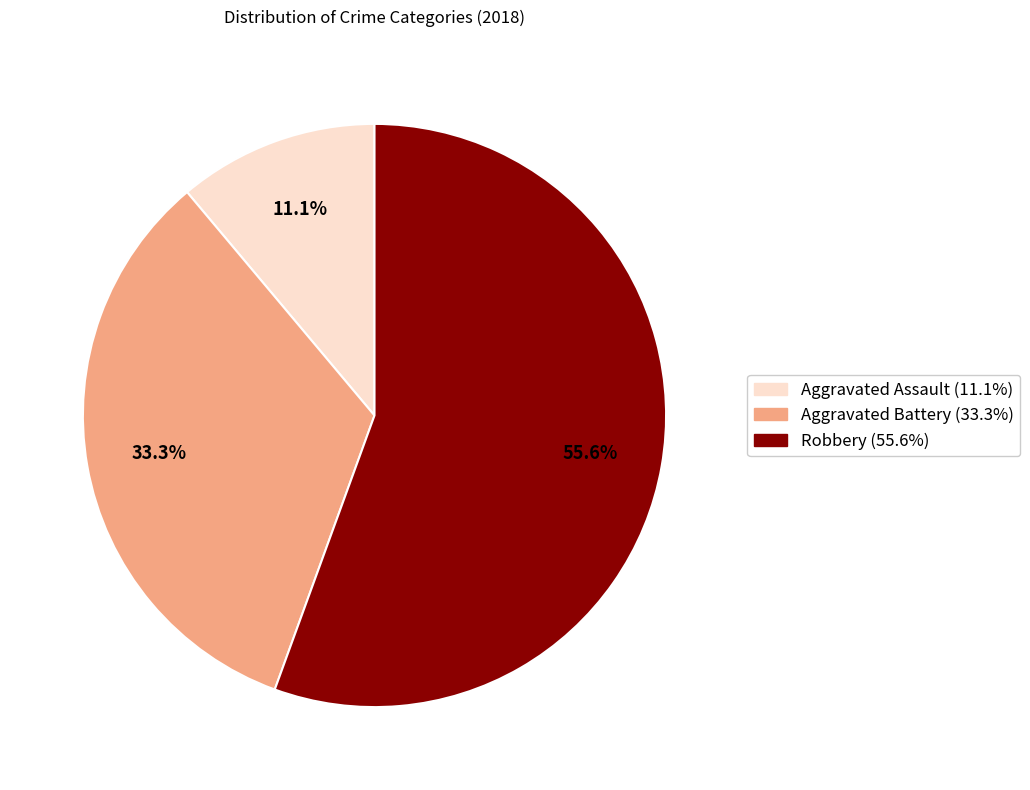

Does any single category account for the majority?

Yes